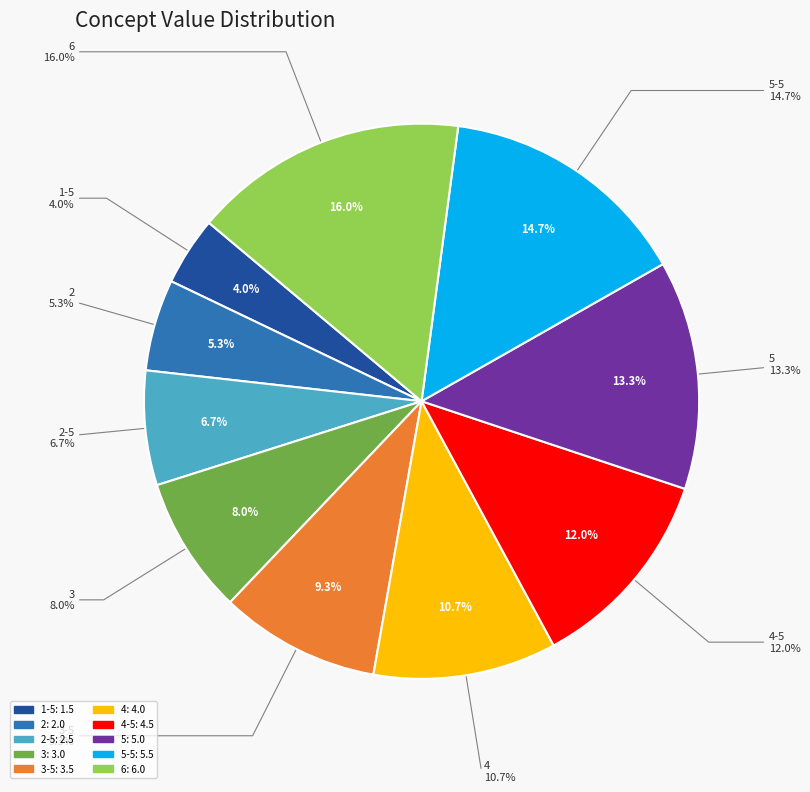

What is the largest slice in the pie chart?

6